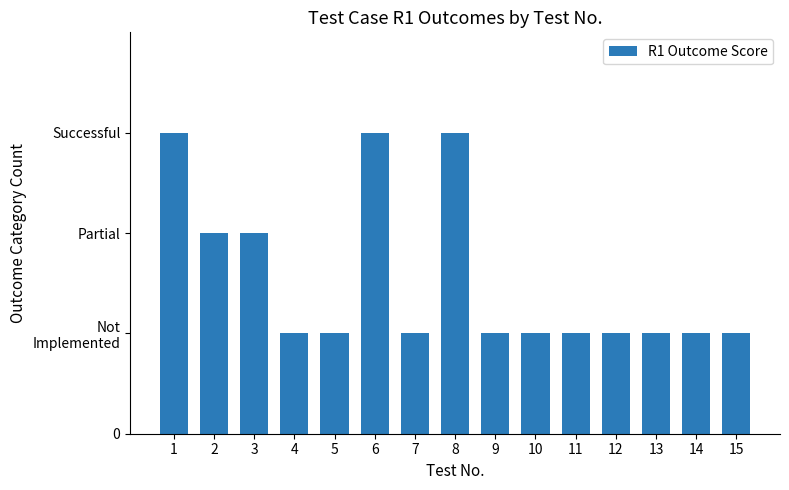

What is the change in value from 1 to 11?

-2